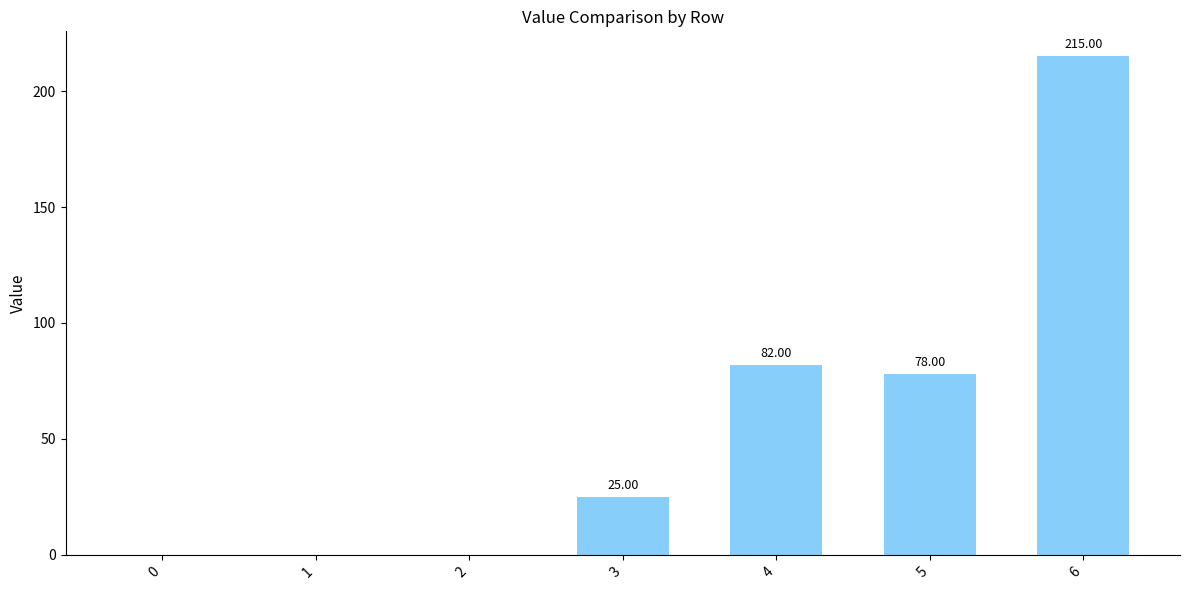

Approximately how many times larger is the value at 6 compared to 5?

2.8